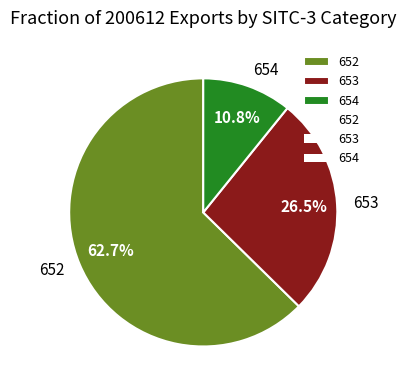

How many segments does this pie chart have?

3